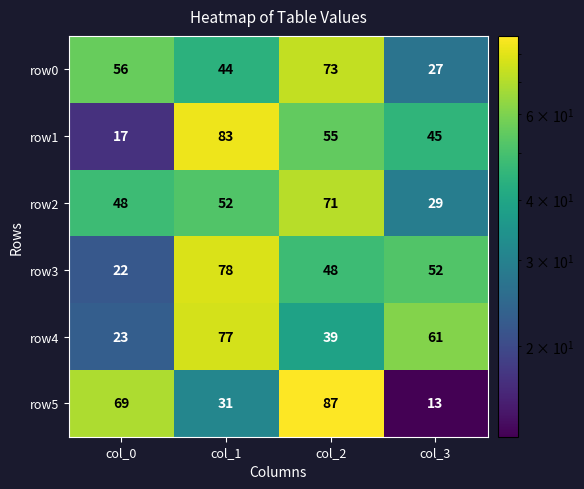

Which label corresponds to the largest value in the chart?

col_2